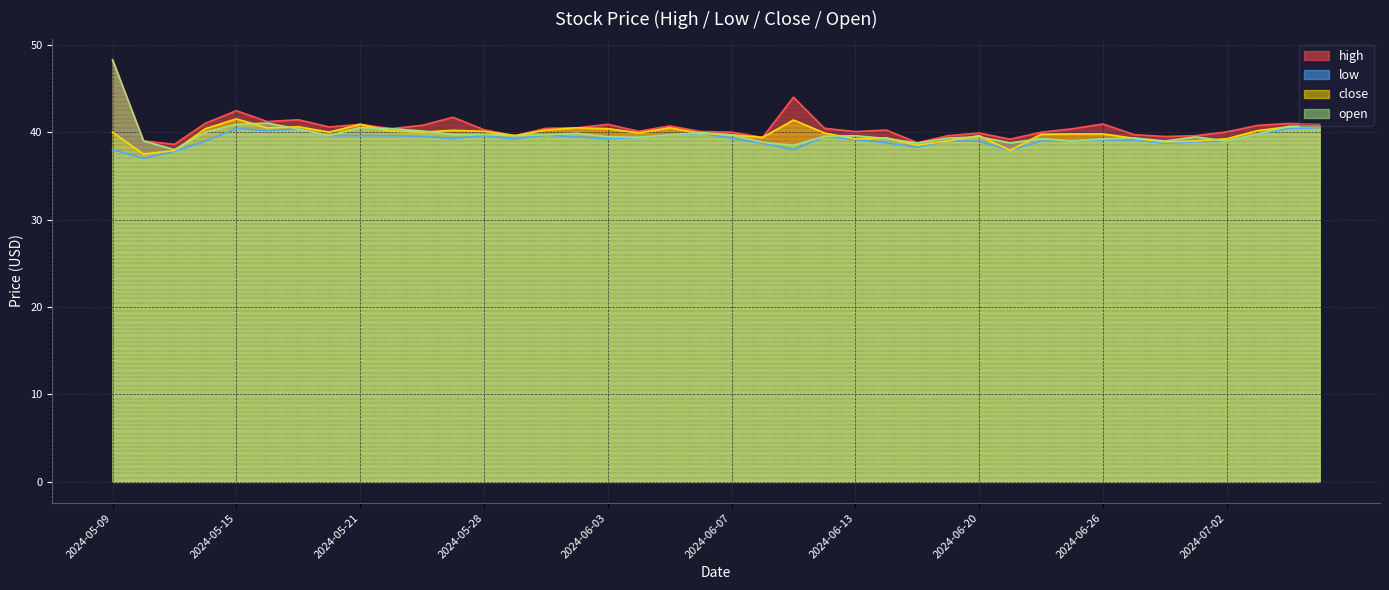

Is it true that open equals 39.7 at 2024-05-30?

True